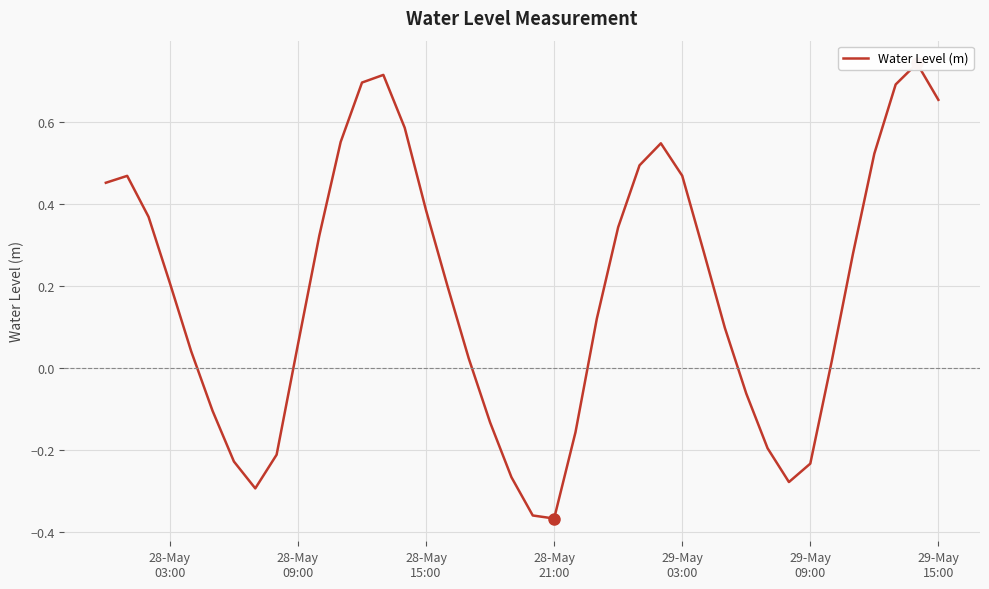

Does the chart display data point markers on the line(s)?

No